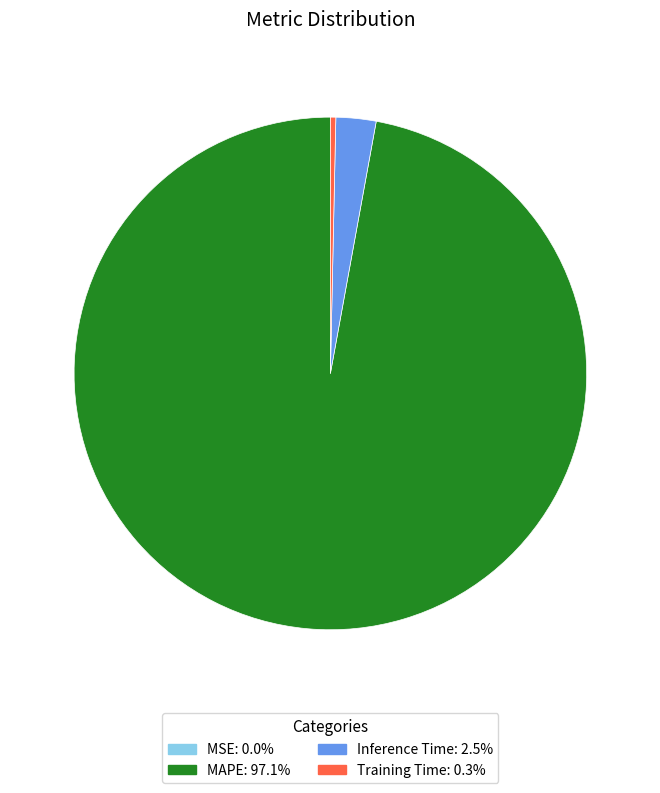

Is the sum of Training Time: 0.3% and MAPE: 97.1% greater than half?

Yes